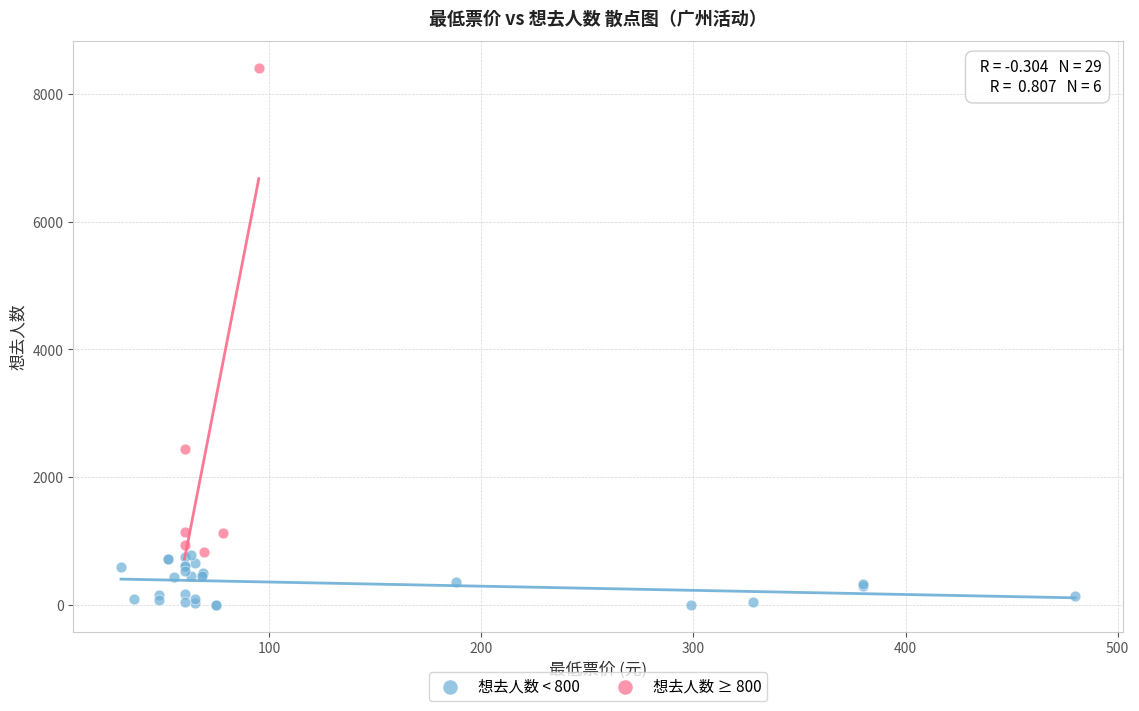

Which series reaches the minimum Y coordinate?

想去人数 < 800